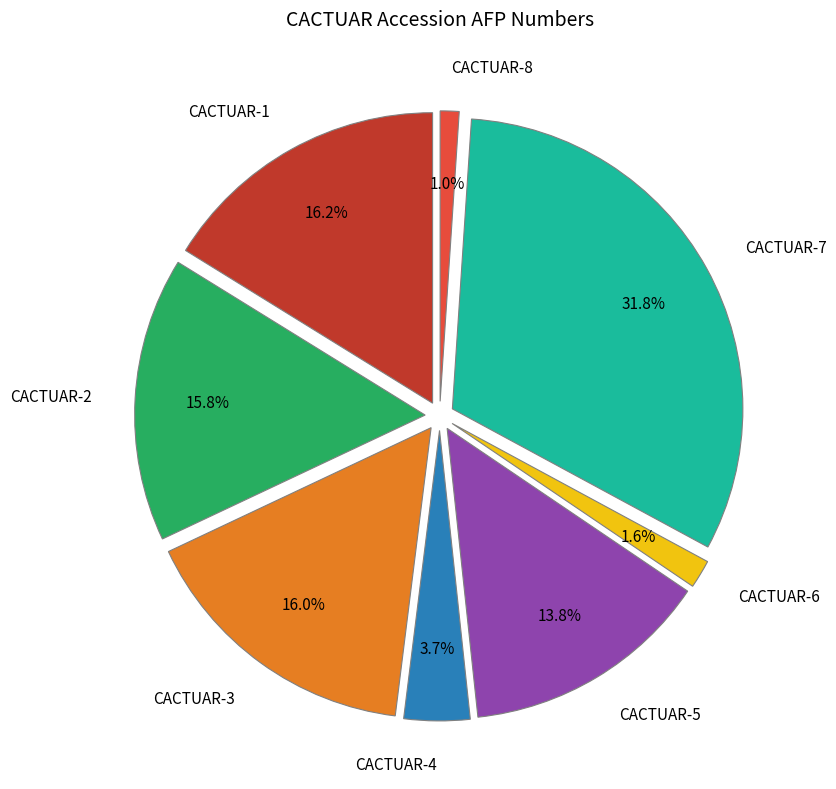

To the nearest percent, what portion does CACTUAR-4 represent?

4%